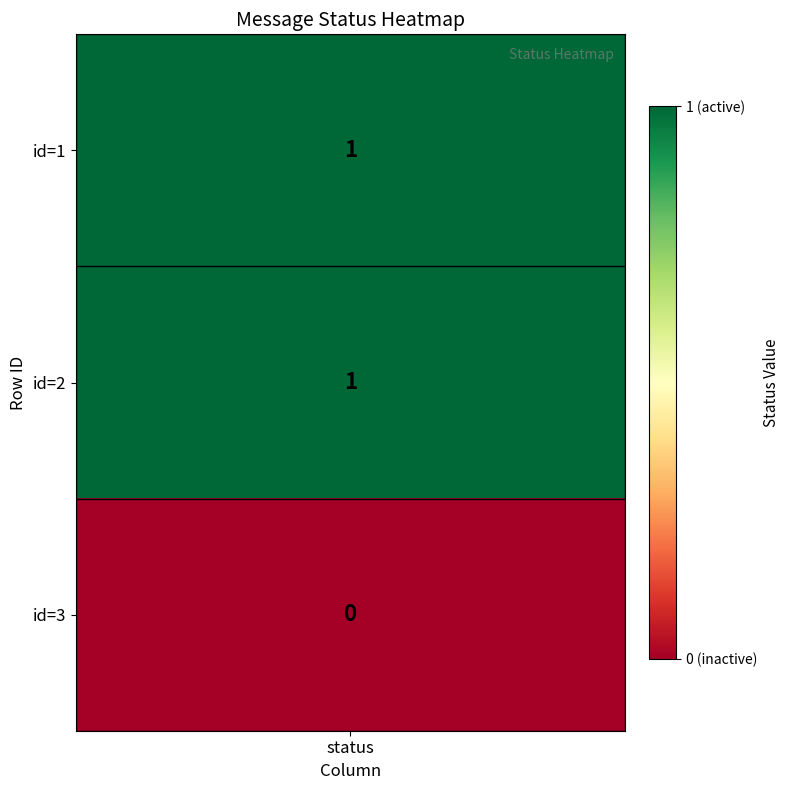

Rank the series at 1 from highest to lowest value.

1, 2, 3